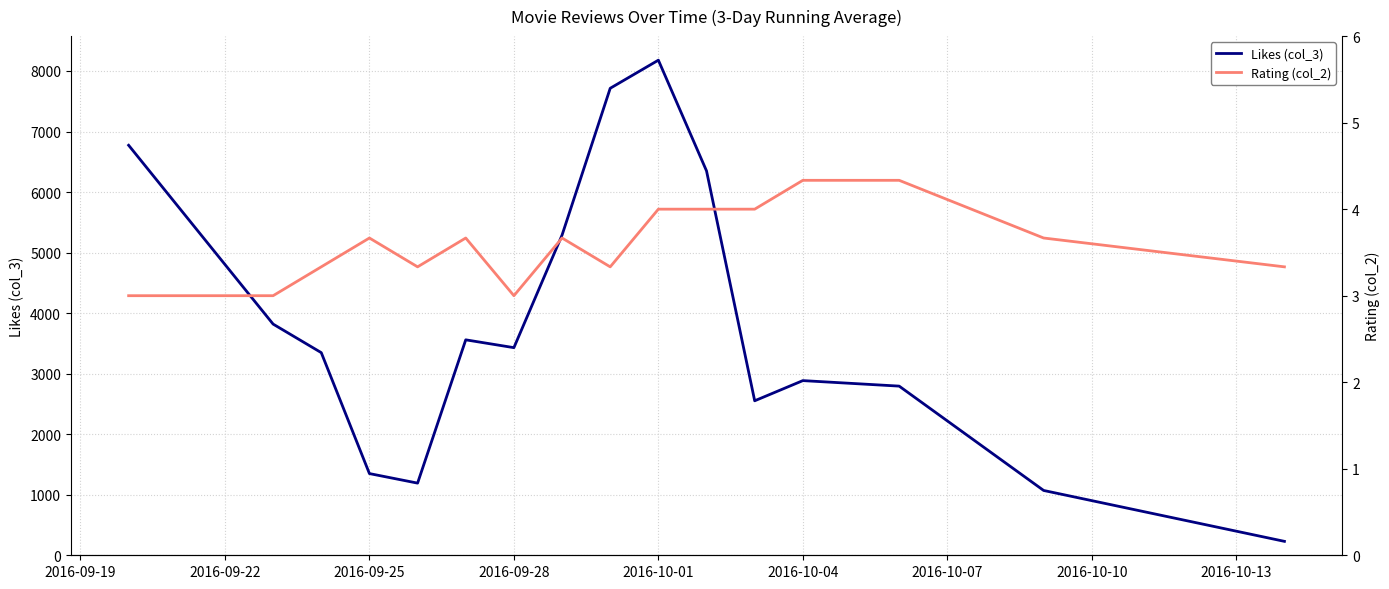

The value of Likes (col_3) at 2016-10-01 is 14233.3. True or false?

False